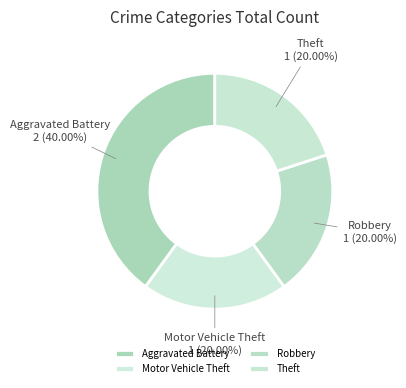

Is Theft the majority of the pie?

No